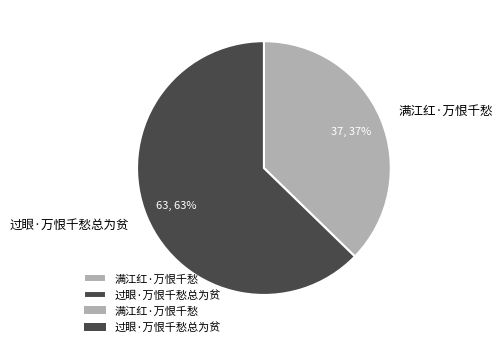

To the nearest percent, what is the combined percentage of 满江红·万恨千愁 and 过眼·万恨千愁总为贫?

100%